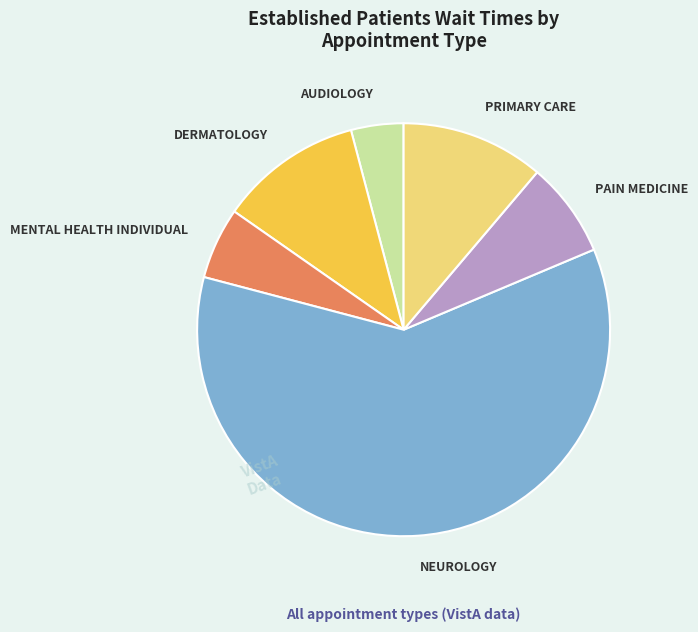

Which has a higher value, AUDIOLOGY or PRIMARY CARE?

PRIMARY CARE